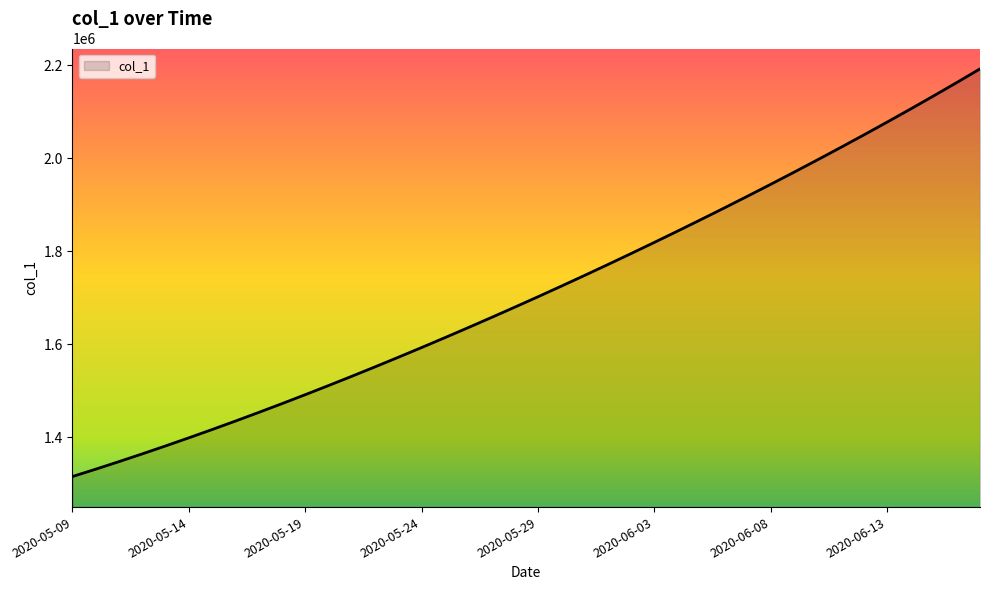

What is the greatest value displayed?

2192354.5